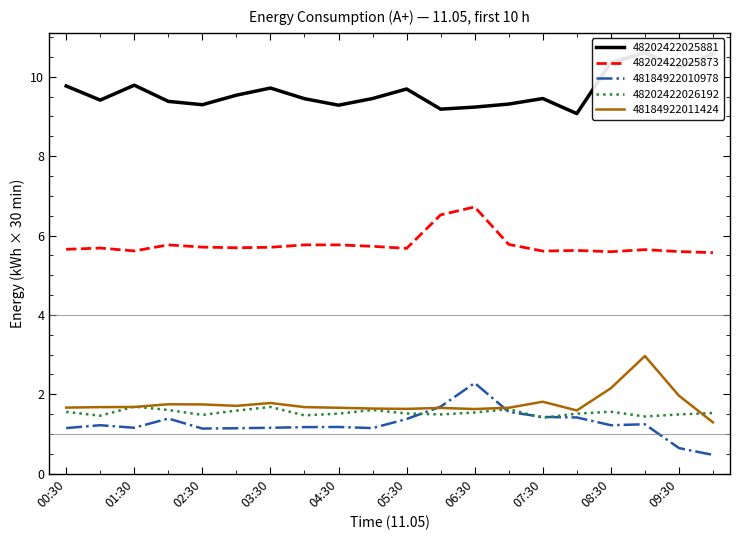

True or false: 48202422025873 has a value of 3.2 at 07:00.

False